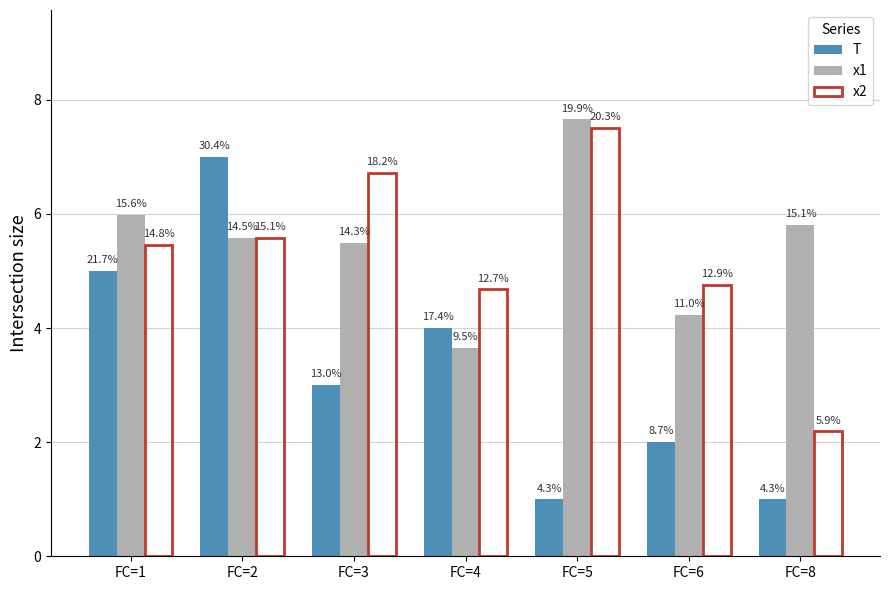

What is the difference between the T values at FC=2 and FC=3?

4.0